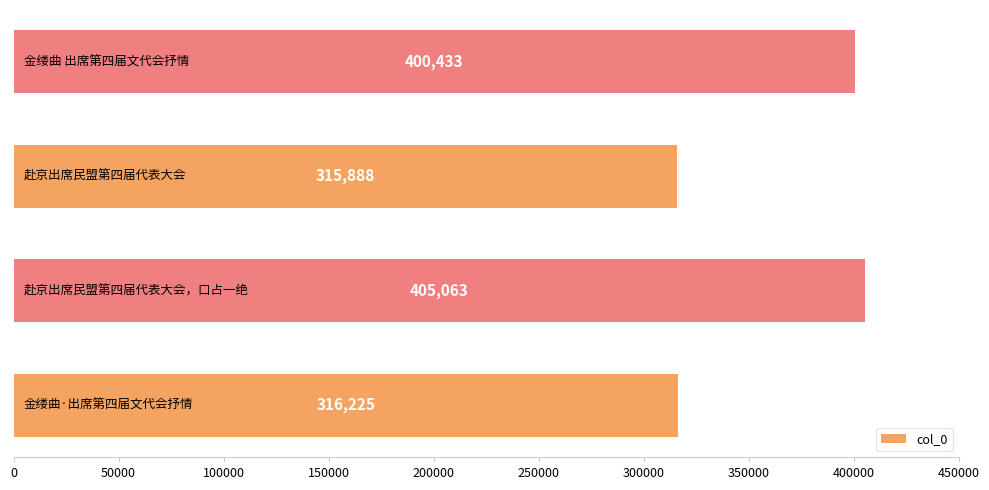

What is the sum of all values?

1437609